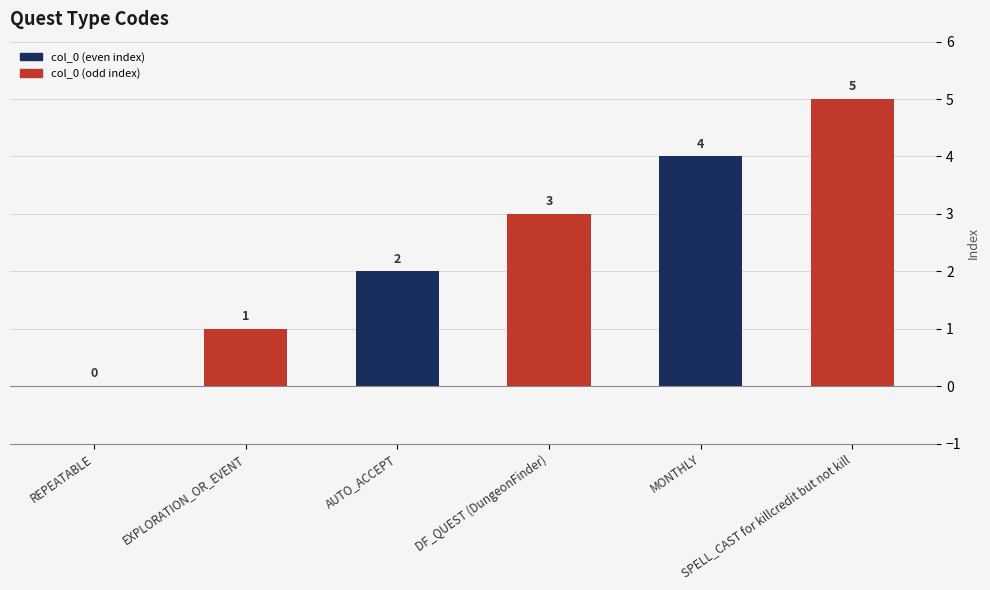

What is the greatest value displayed?

5